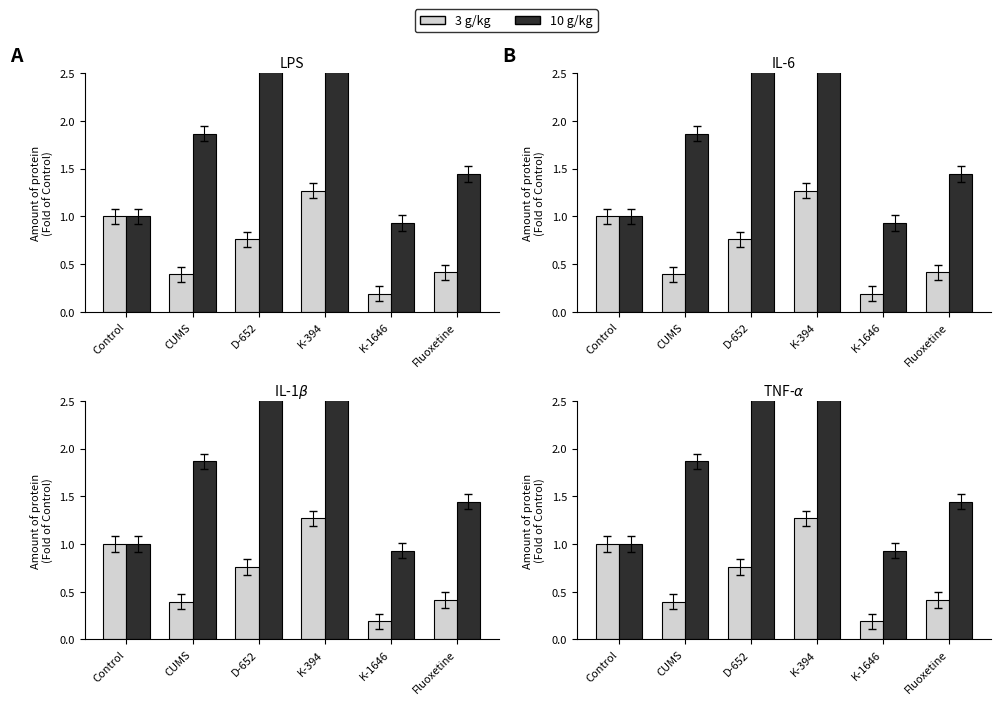

What is the total value across all series at Fluoxetine?

1.9